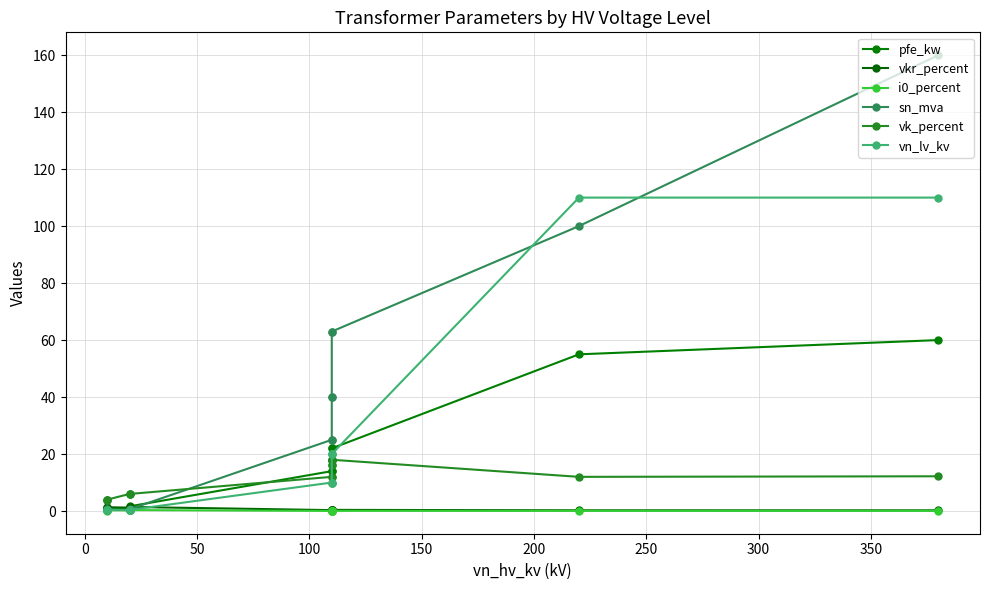

How many lines are shown in the chart?

6